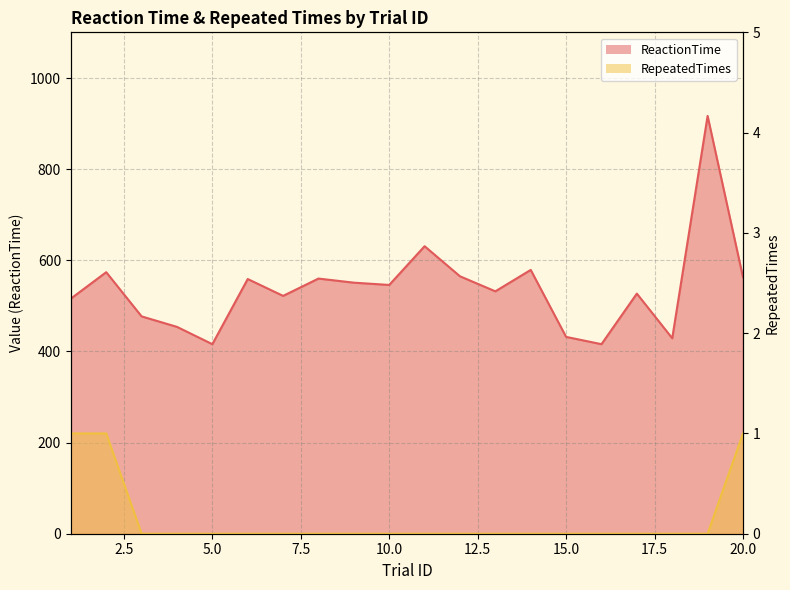

Which series has the largest total across all categories?

ReactionTime